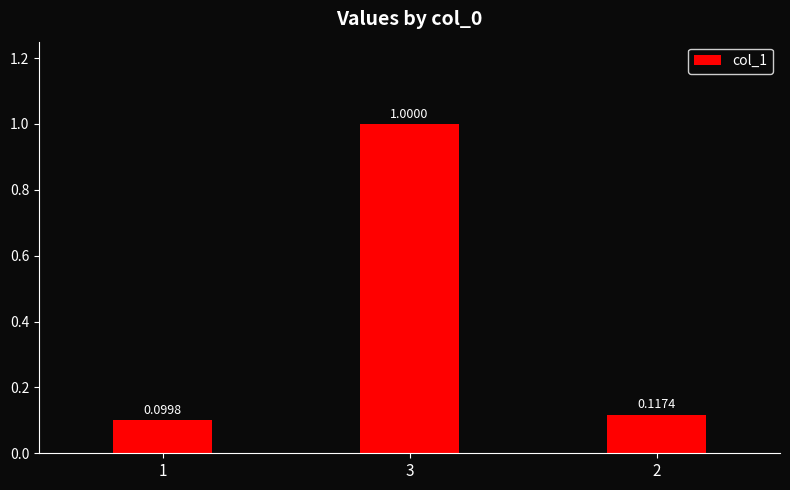

What is the average value?

0.4